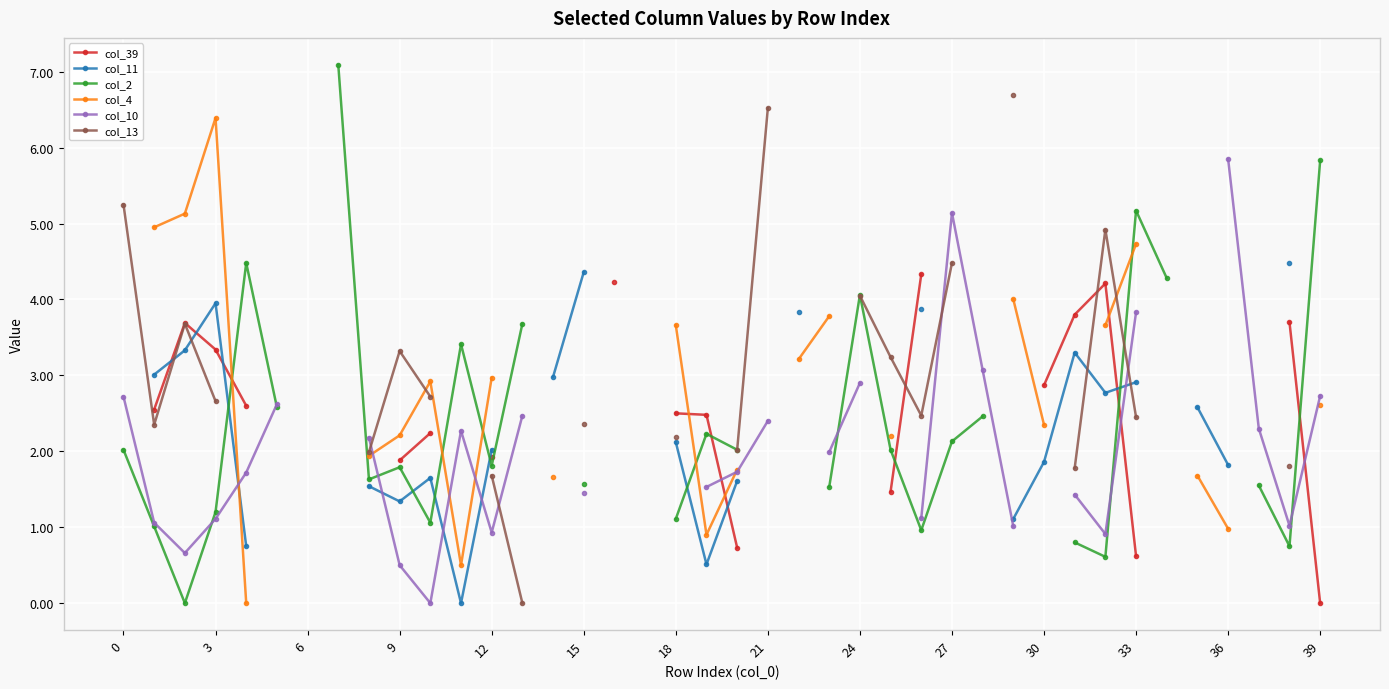

Between 20 and 30, which series saw the biggest shift?

col_39